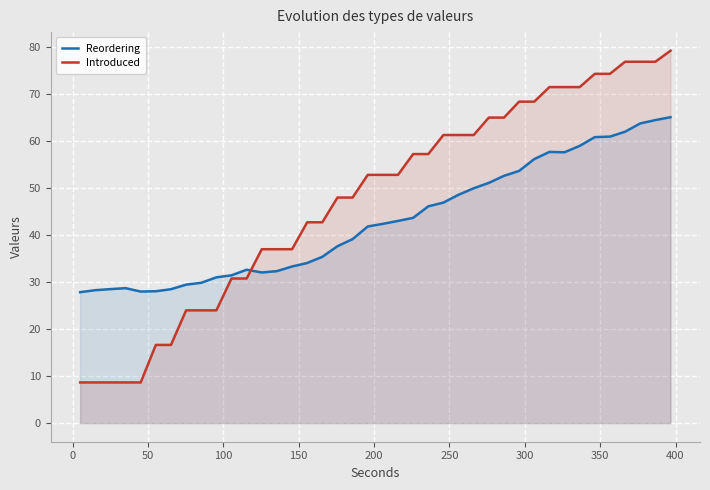

True or false: Reordering has more than 0 points higher than both neighbors.

True